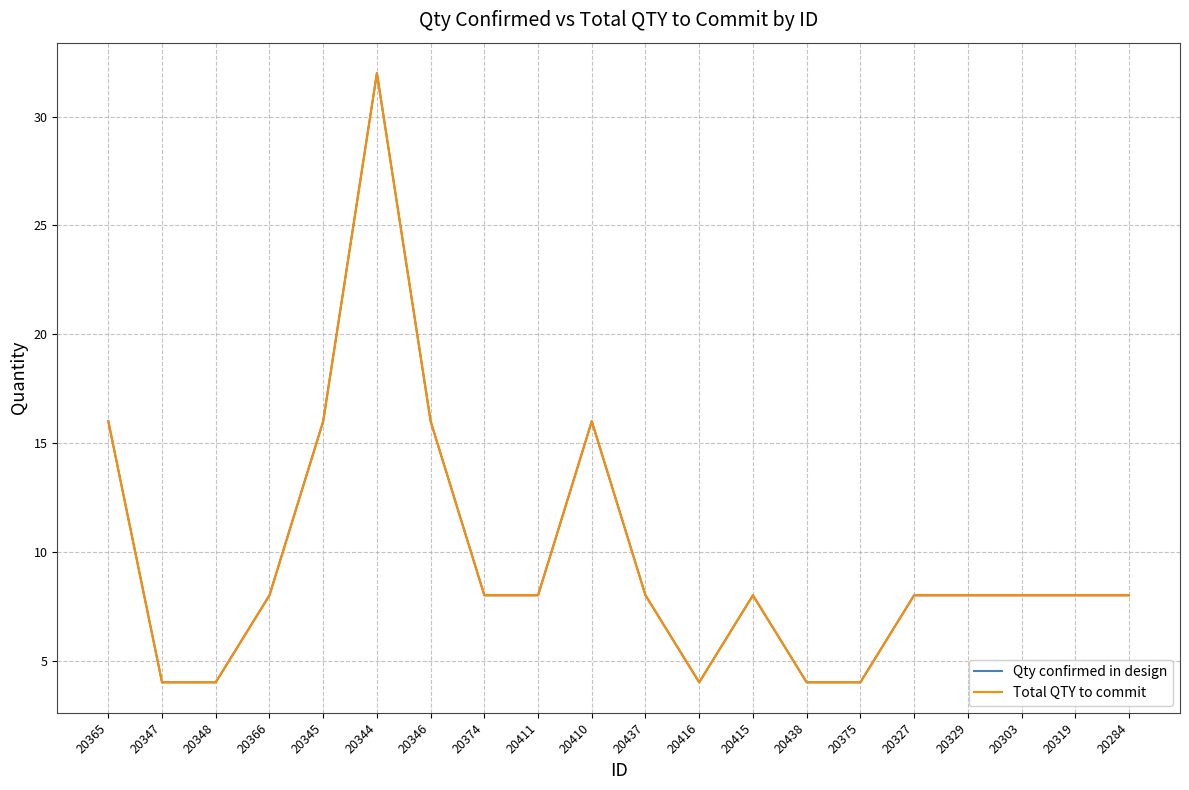

Which category has the lowest value in the Qty confirmed in design series?

20347